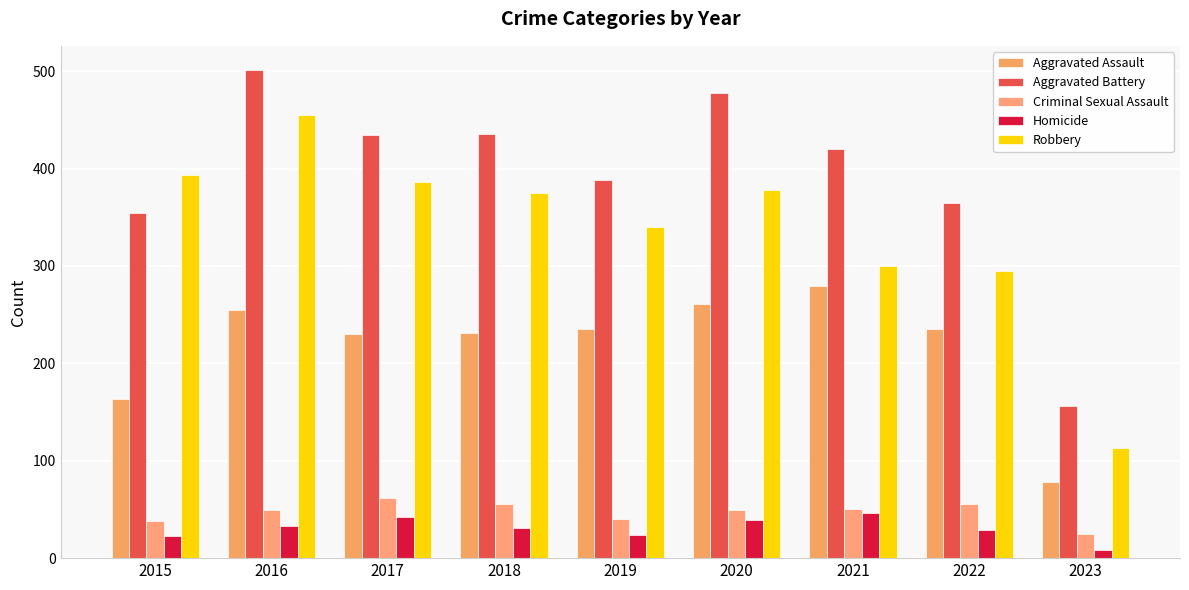

What is the difference between the highest and lowest values at 2023?

148